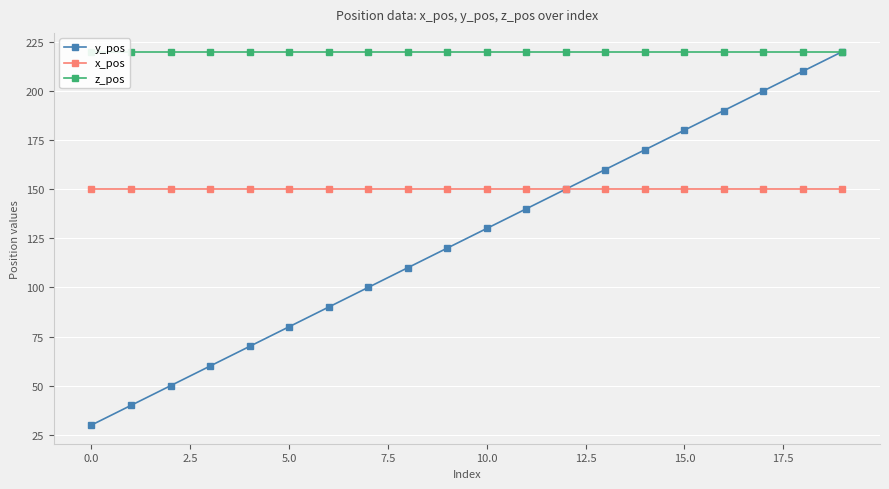

At which category is the sum across all series the highest?

19